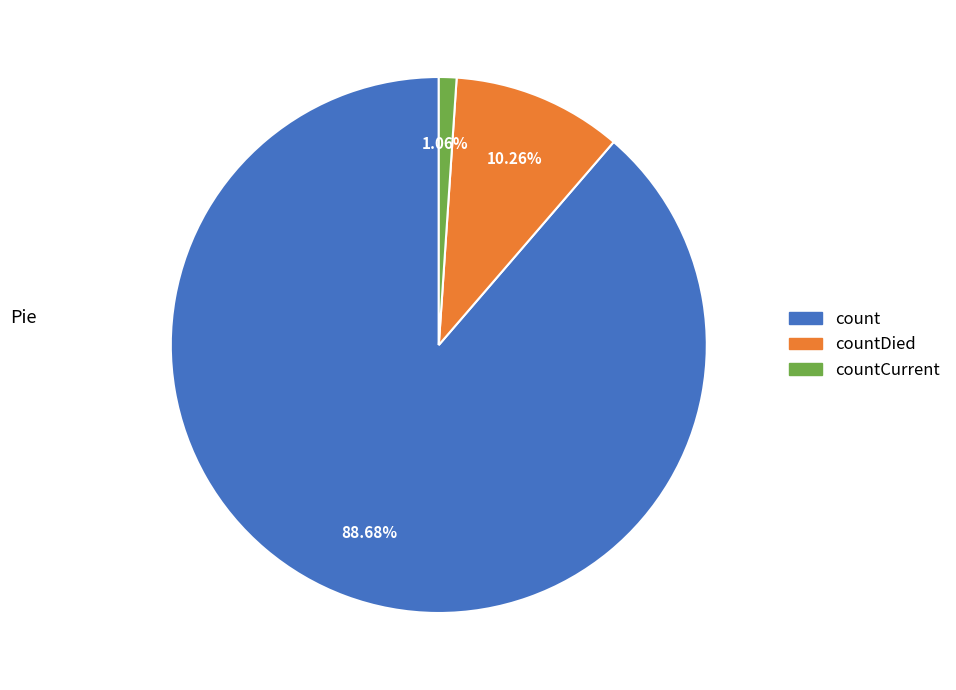

Does any single category account for the majority?

Yes